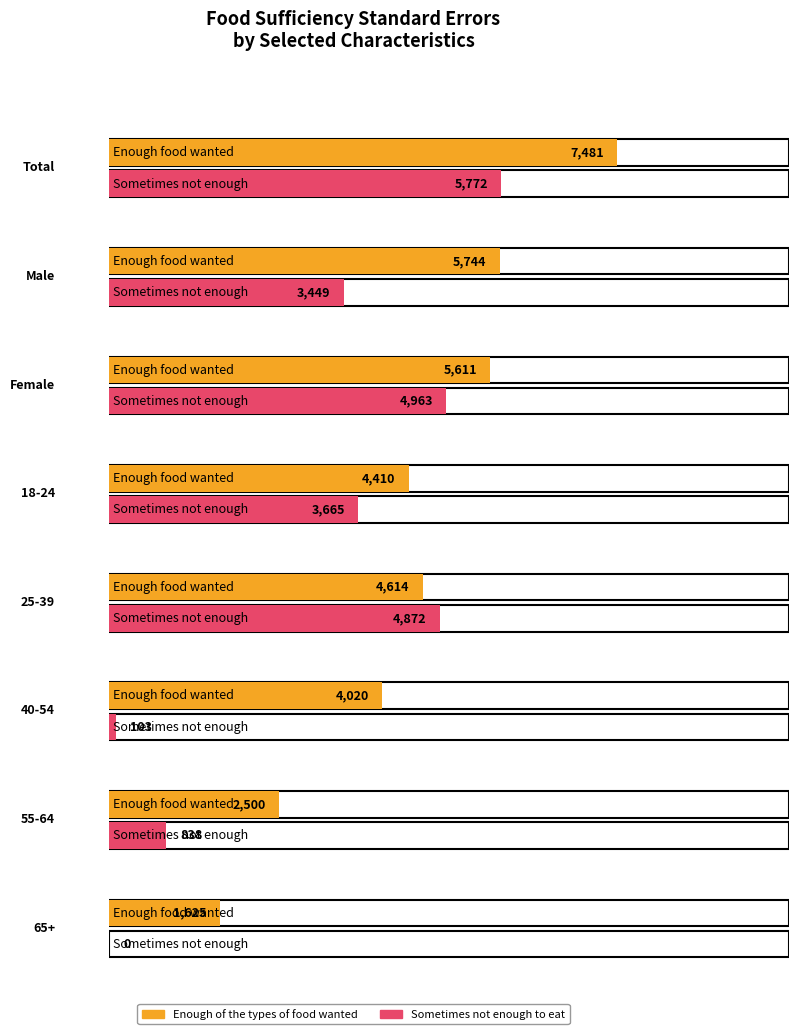

The value of Enough of the types of food wanted at 25-39 is 2935.4. True or false?

False